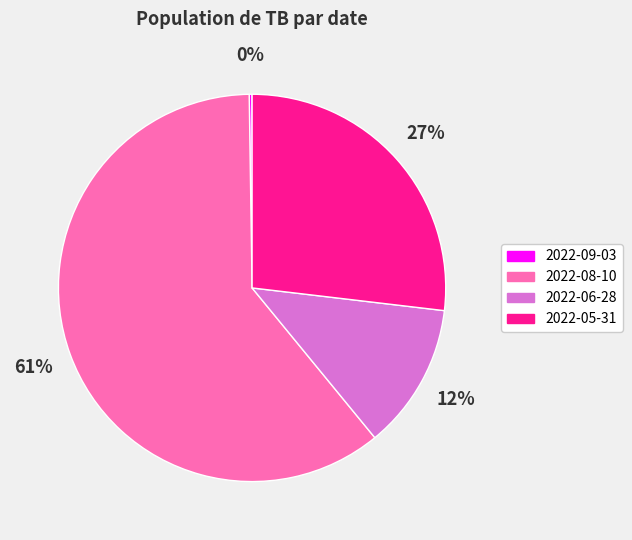

To the nearest percent, what percentage of the pie is 2022-08-10?

61%